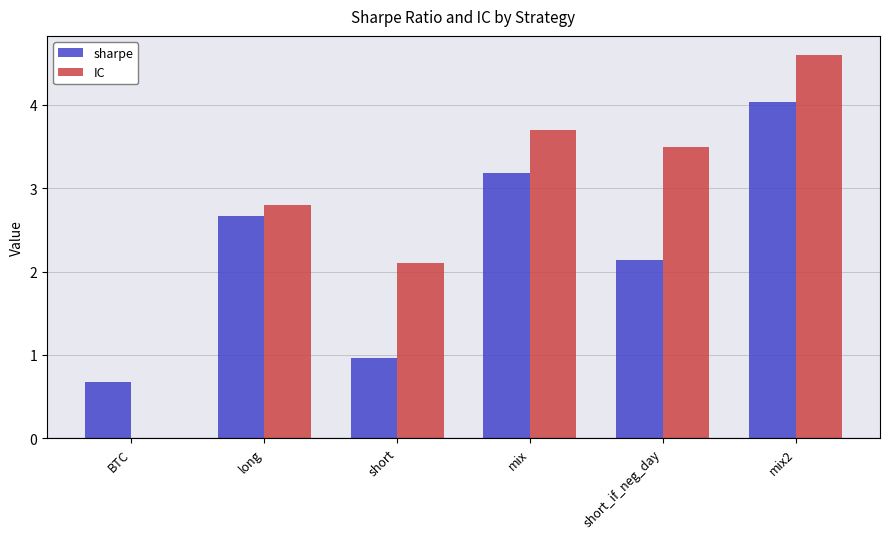

Reading left to right, list all the values displayed in this chart.

sharpe: BTC=0.7	long=2.7	short=1.0	mix=3.2	short_if_neg_day=2.1	mix2=4.0
IC: BTC=0.0	long=2.8	short=2.1	mix=3.7	short_if_neg_day=3.5	mix2=4.6